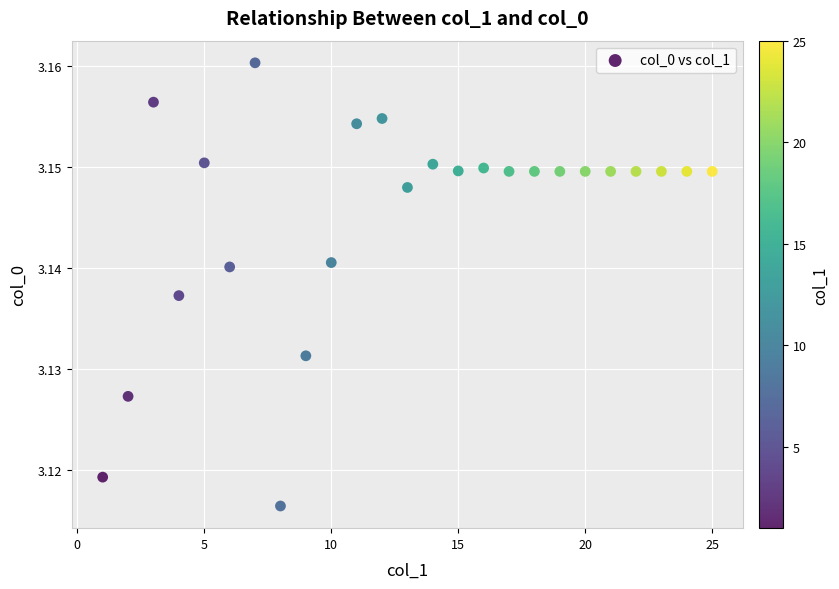

What is the range of X values (max minus min)?

24.0